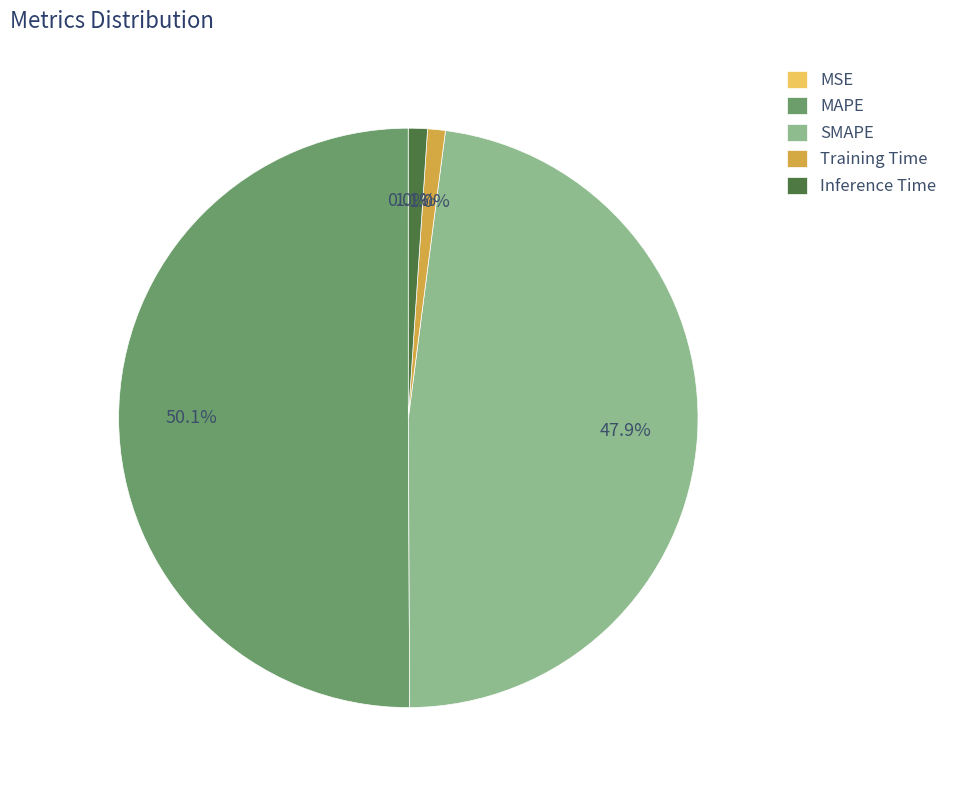

Which slice is the largest?

MAPE